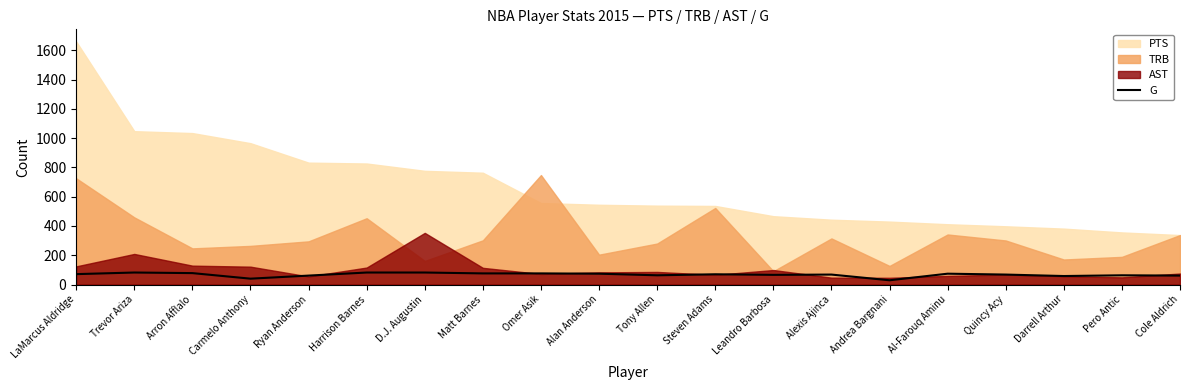

Where is the data nearest to the value 55?

Darrell Arthur